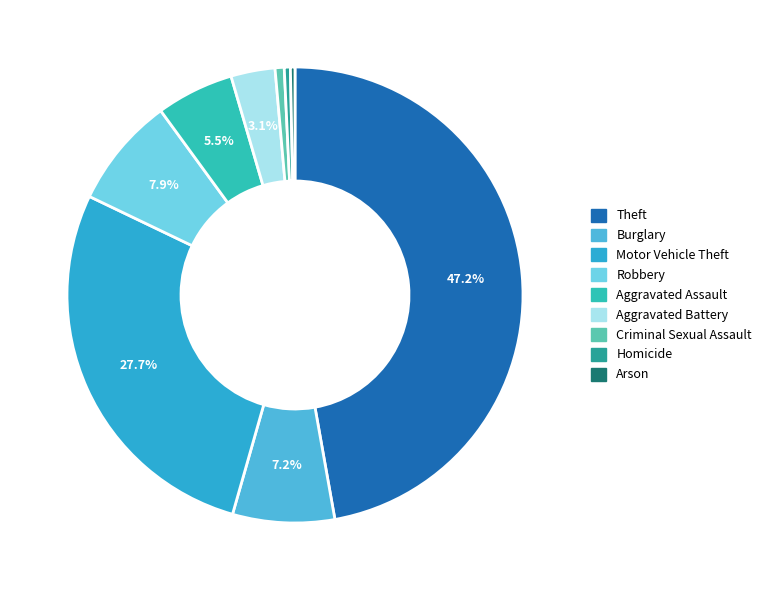

True or false: Arson accounts for 13% of the total.

False